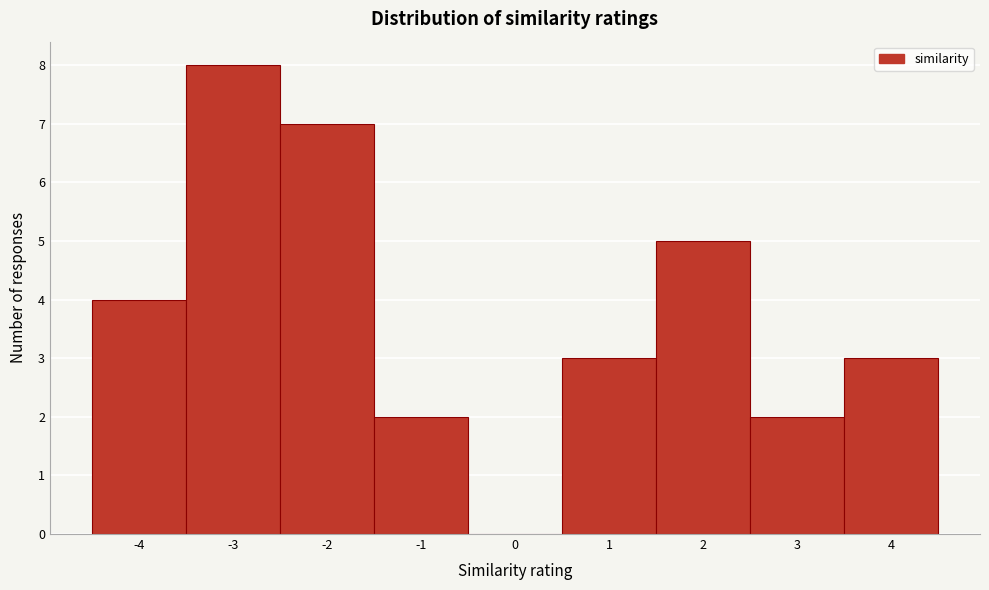

Reading left to right, transcribe this chart: for each bar, give the range it covers on the x-axis and its height. The values are not printed on the chart, so give them approximately, as read against the axis.

-4.5 to -3.5: 4
-3.5 to -2.5: 8
-2.5 to -1.5: 7
-1.5 to -0.5: 2
-0.5 to 0.5: 0
0.5 to 1.5: 3
1.5 to 2.5: 5
2.5 to 3.5: 2
3.5 to 4.5: 3